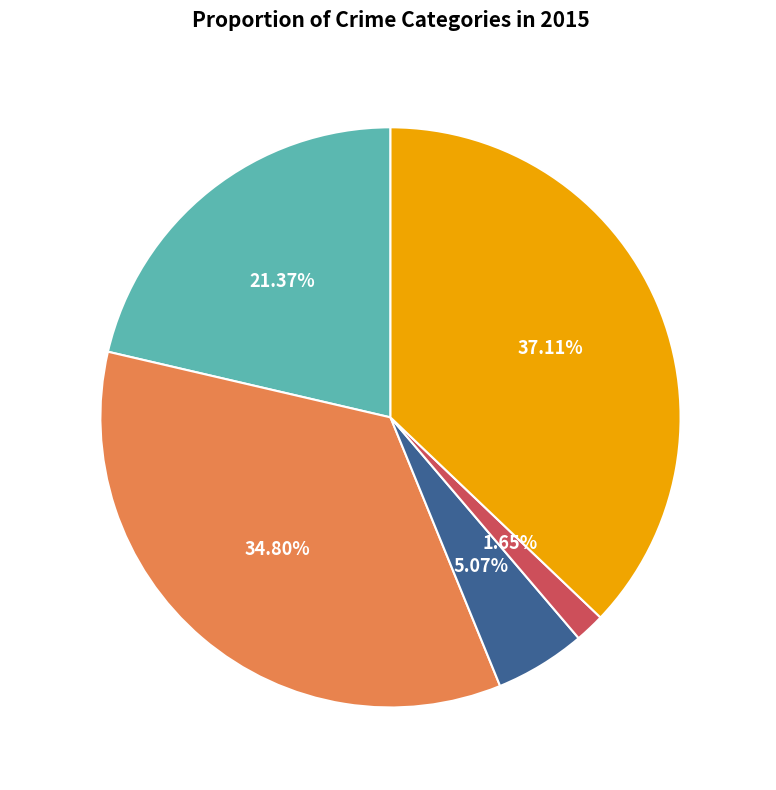

Approximately how many times larger is the value at Aggravated Battery compared to Criminal Sexual Assault?

6.9